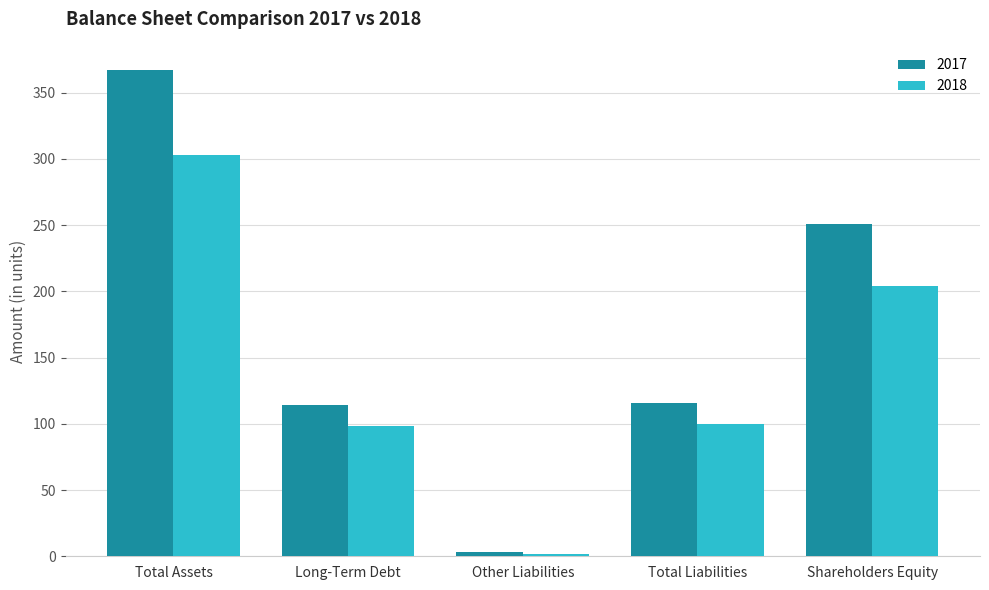

What is the label of the 1st bar from the left?

Total Assets